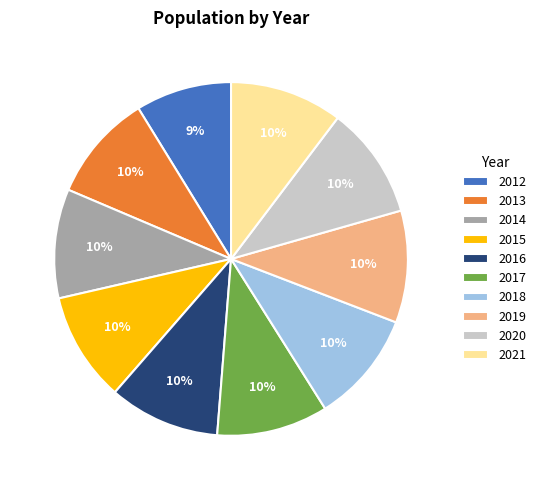

What percentage is the 2015 slice, to the nearest percent?

10%